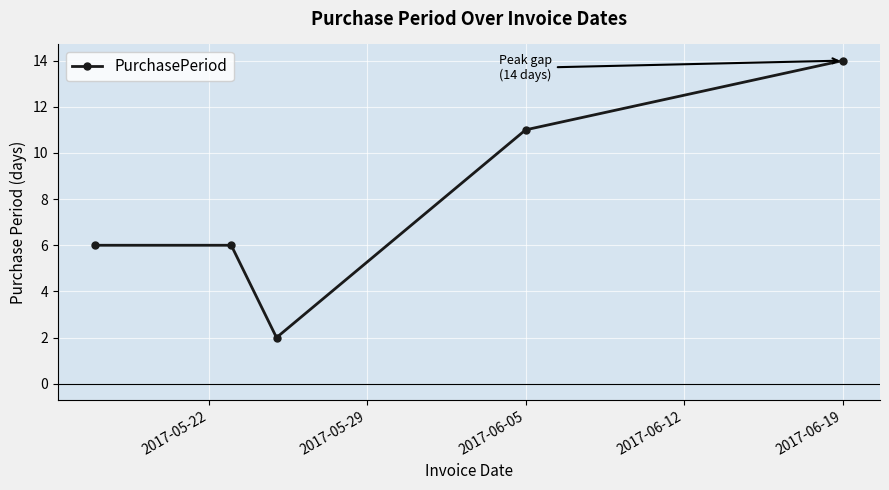

What is the sum of all values?

39